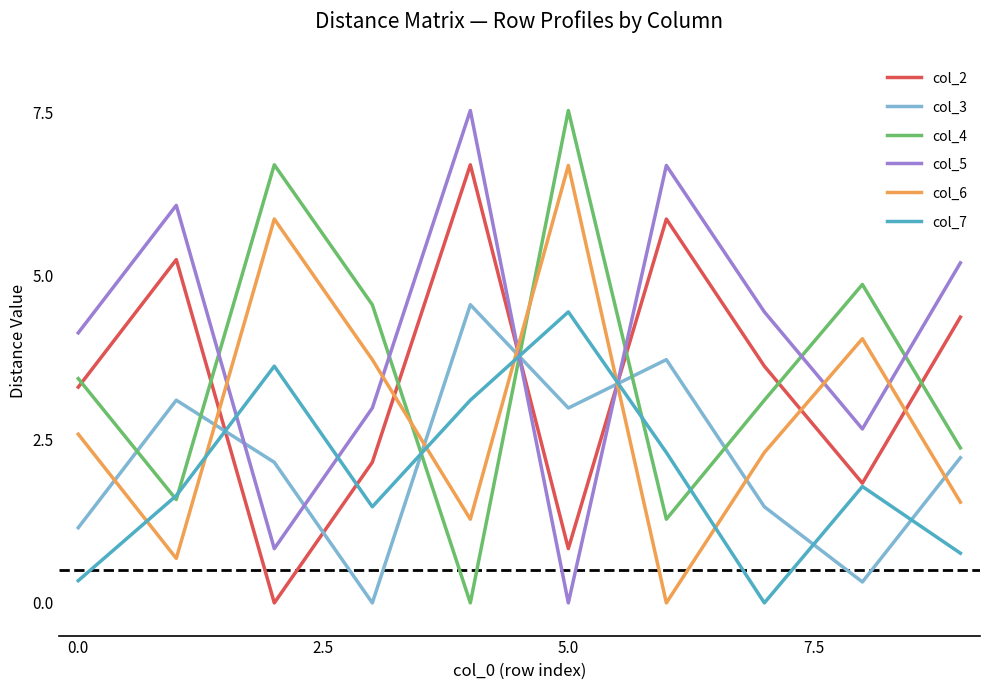

True or false: col_3 and col_4 cross at least once.

True